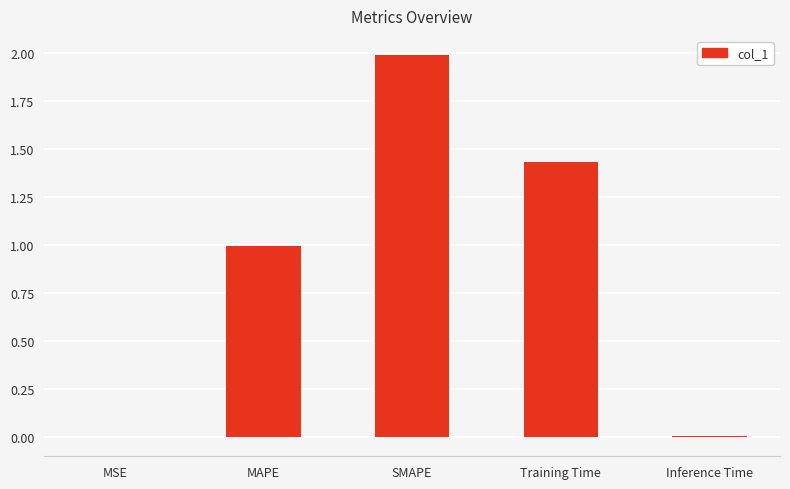

What is the difference between the values at SMAPE and Inference Time?

2.0